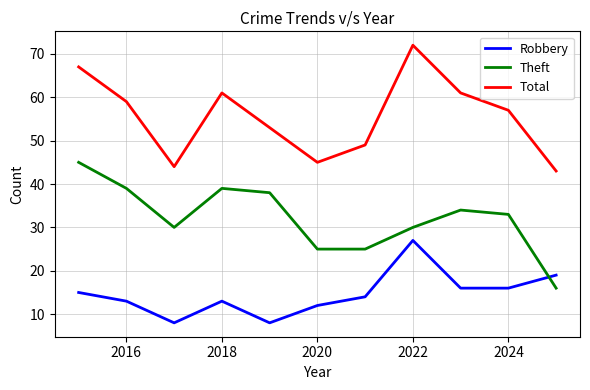

How many series are shown in this chart?

3